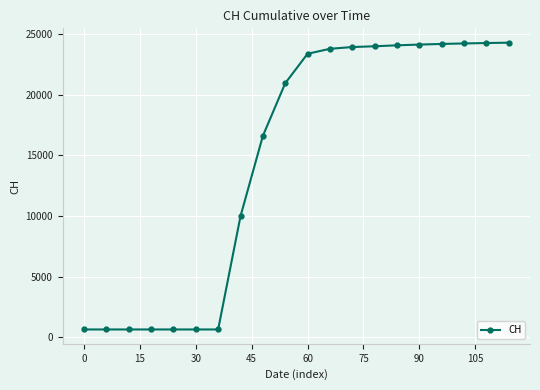

What is the smallest value displayed?

631